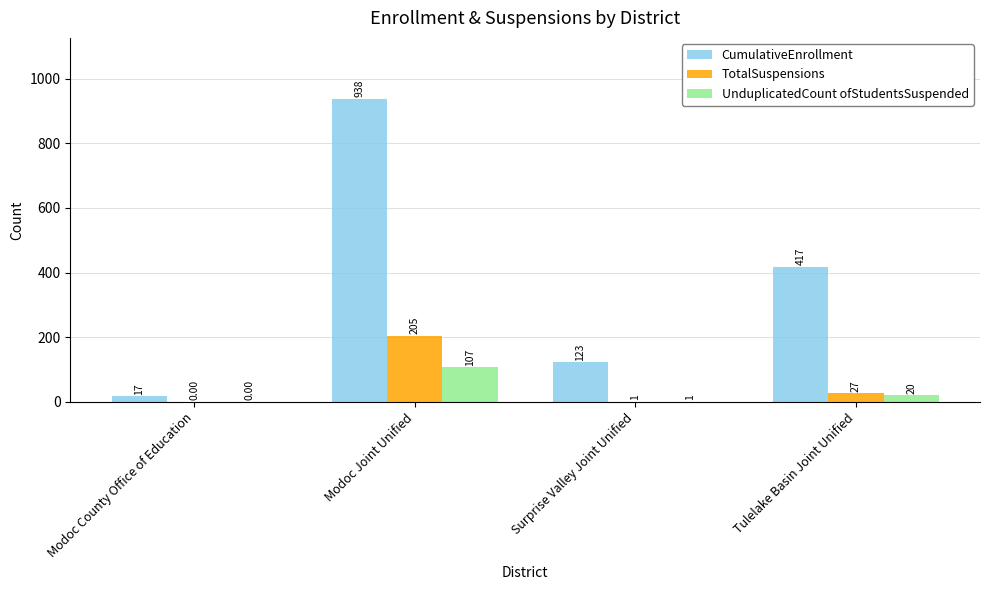

What is the sum of all TotalSuspensions values?

233